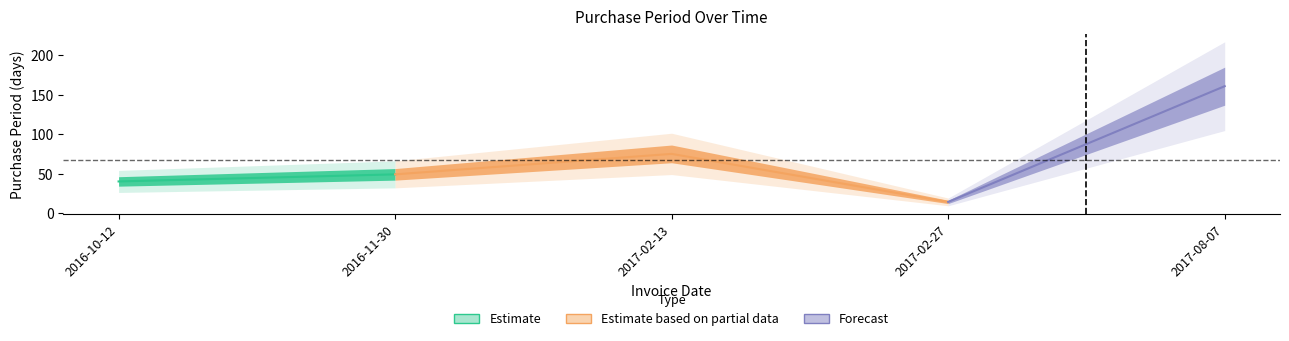

Approximately how many times larger is the value at 2017-08-07 compared to 2017-02-27?

11.5